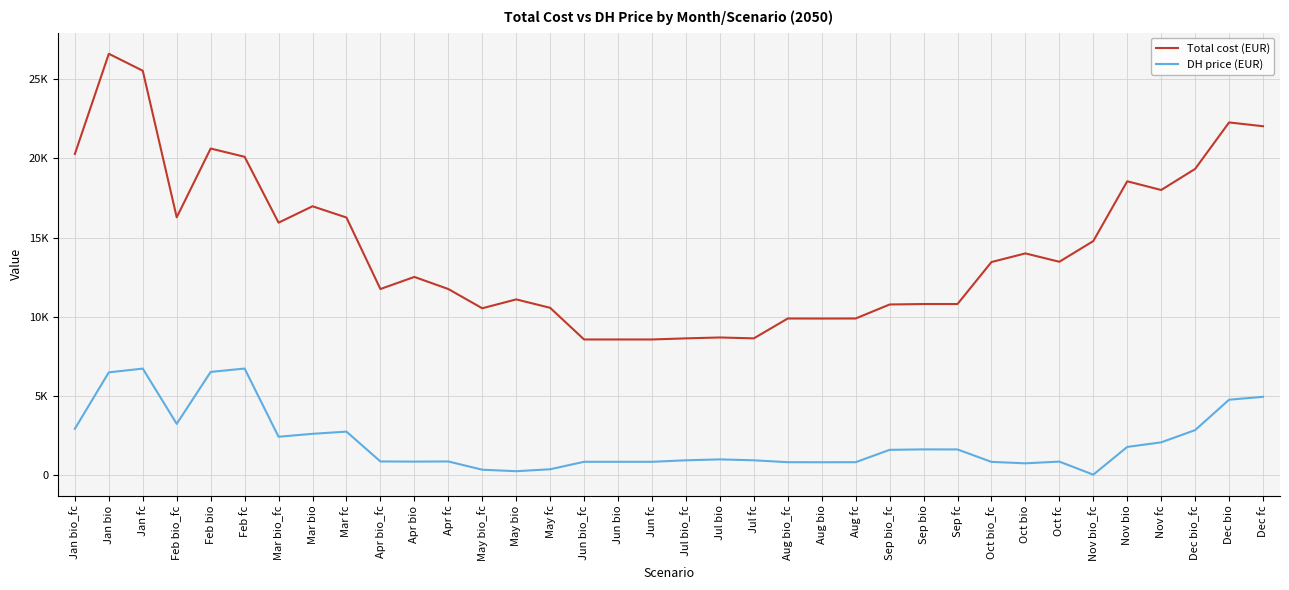

List the labels in order of Total cost (EUR) value, largest first.

Jan bio, Jan fc, Dec bio, Dec fc, Feb bio, Jan bio_fc, Feb fc, Dec bio_fc, Nov bio, Nov fc, Mar bio, Feb bio_fc, Mar fc, Mar bio_fc, Nov bio_fc, Oct bio, Oct fc, Oct bio_fc, Apr bio, Apr fc, Apr bio_fc, May bio, Sep bio, Sep fc, Sep bio_fc, May fc, May bio_fc, Aug bio_fc, Aug fc, Aug bio, Jul bio, Jul bio_fc, Jul fc, Jun bio_fc, Jun bio, Jun fc